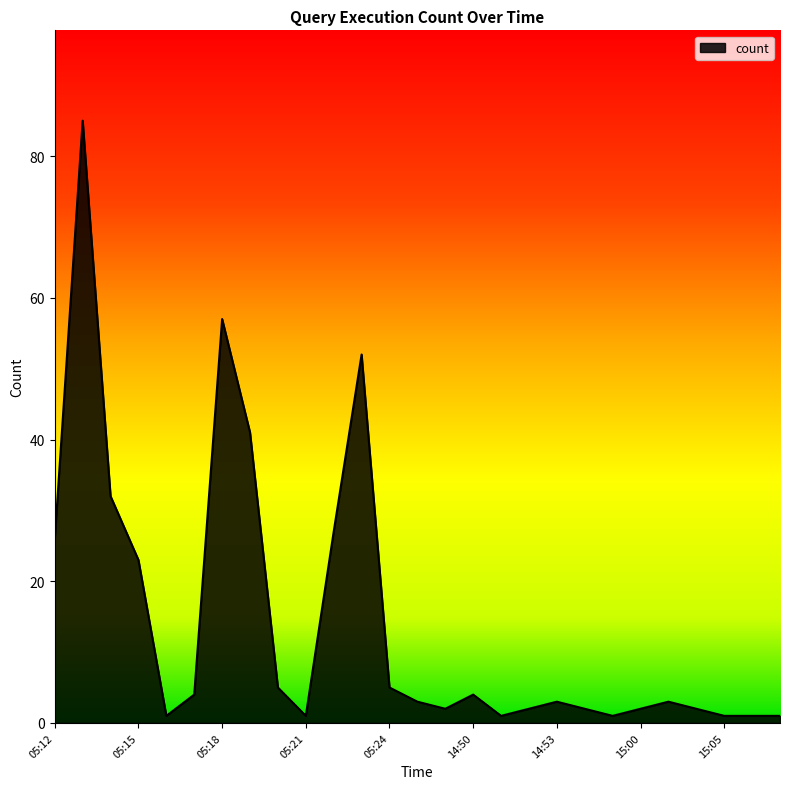

Reading left to right, extract all data points from this chart.

26	85	32	23	1	4	57	41	5	1	27	52	5	3	2	4	1	2	3	2	1	2	3	2	1	1	1